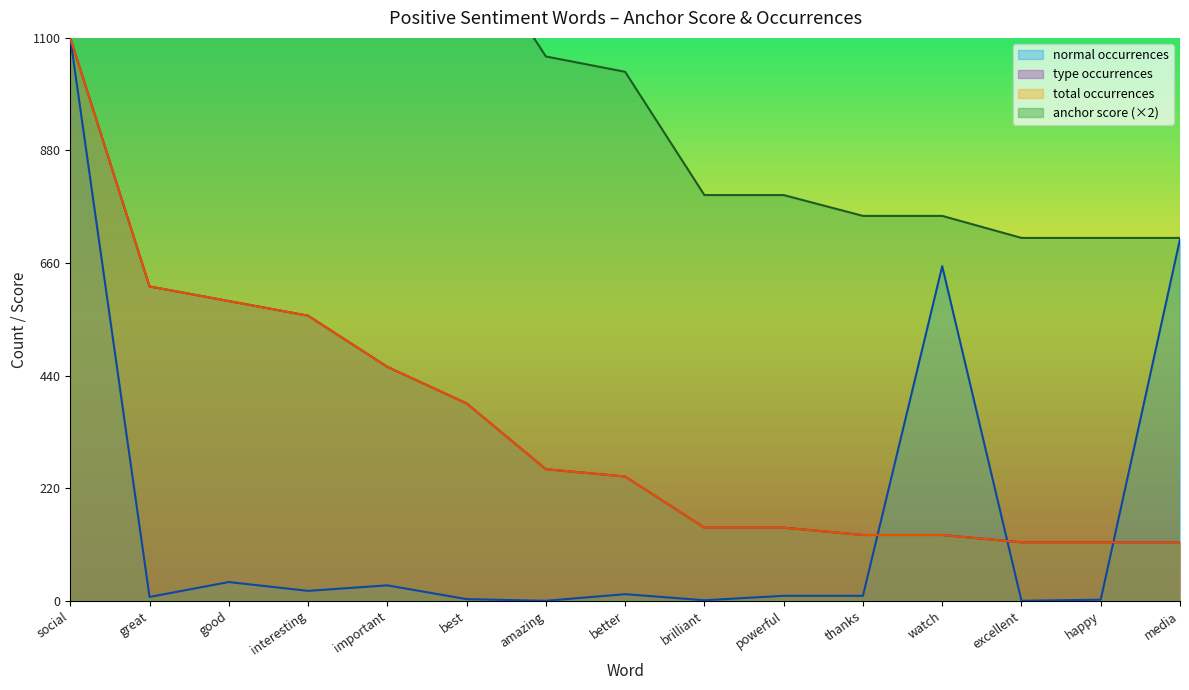

In important, how many points are higher than both neighbors (excluding endpoints)?

5